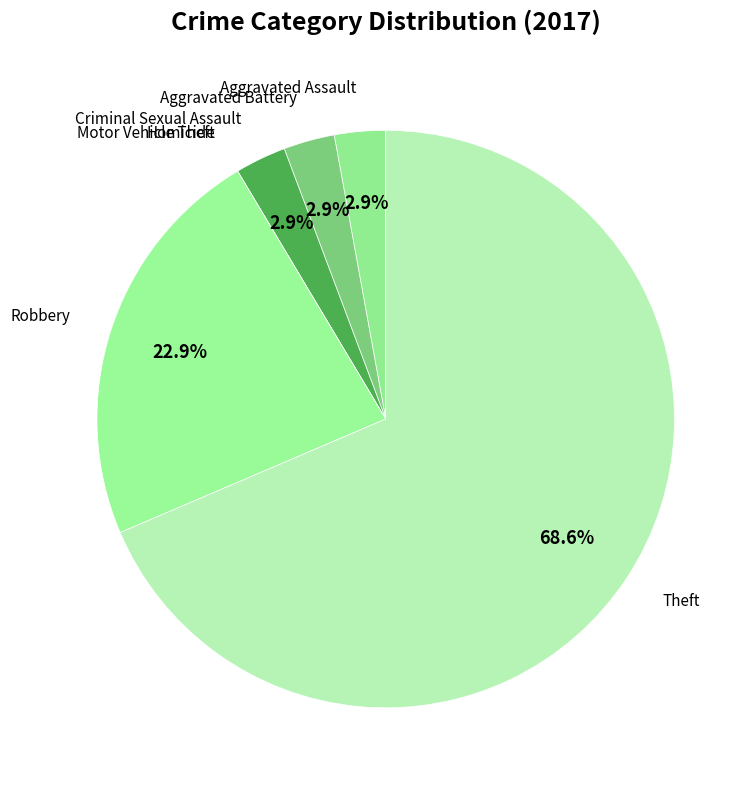

Which slice is the largest?

Theft